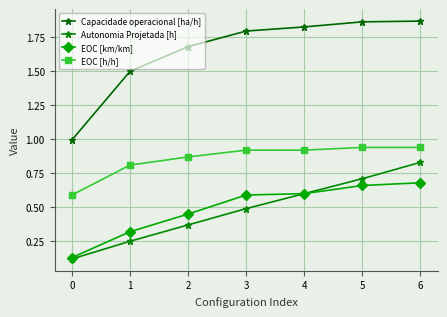

Which series has the largest total across all categories?

Capacidade operacional [ha/h]